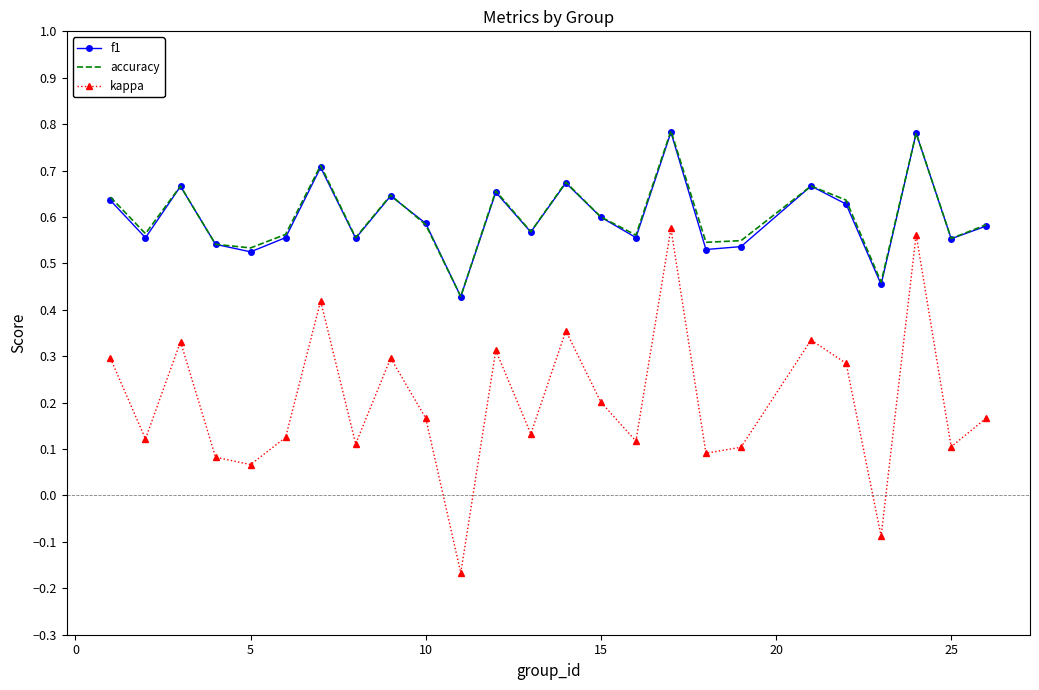

True or false: kappa and f1 intersect in this chart.

False